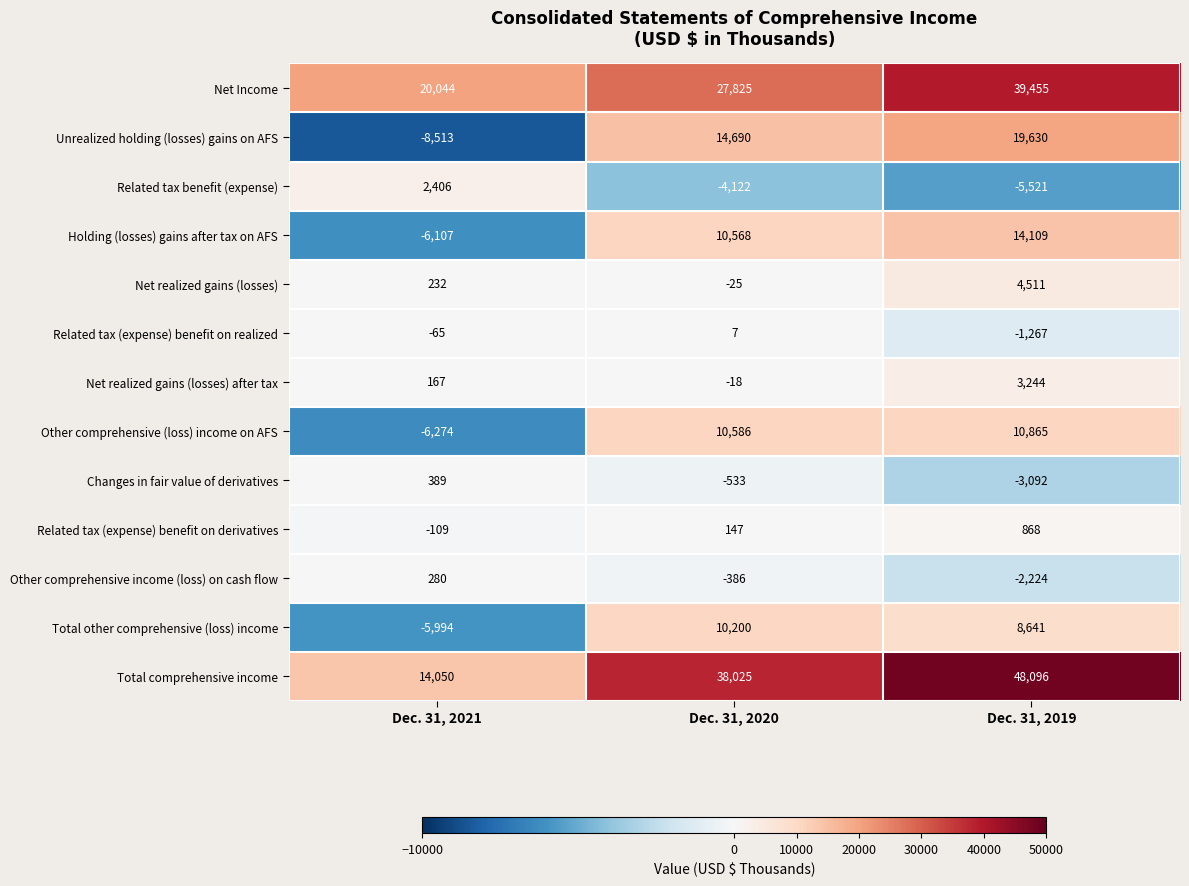

Rank the categories by Unrealized holding (losses) gains on AFS value from lowest to highest.

Dec. 31, 2021, Dec. 31, 2020, Dec. 31, 2019